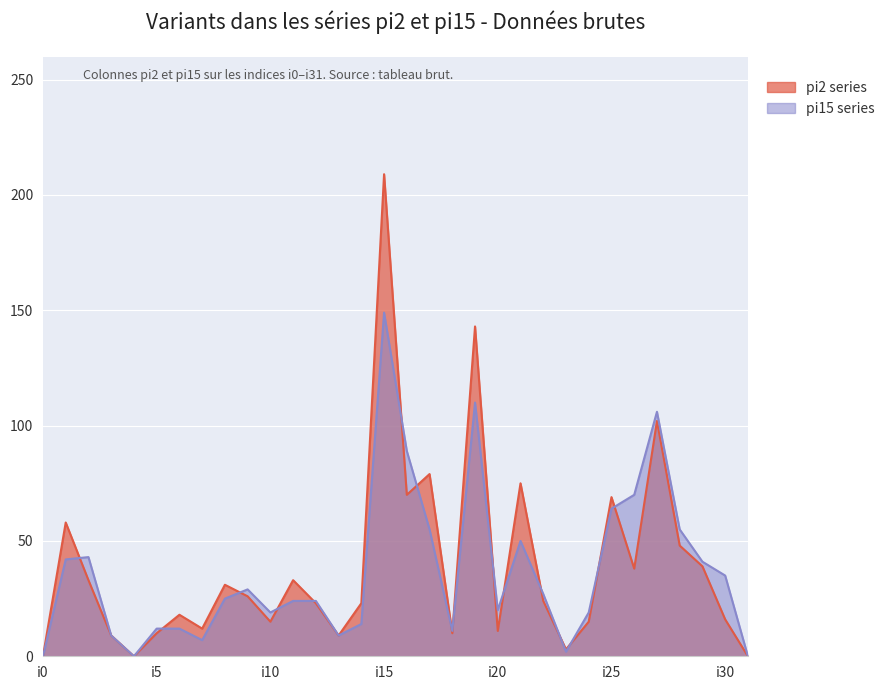

What is the value of the pi2 point at the 27th from the left?

38